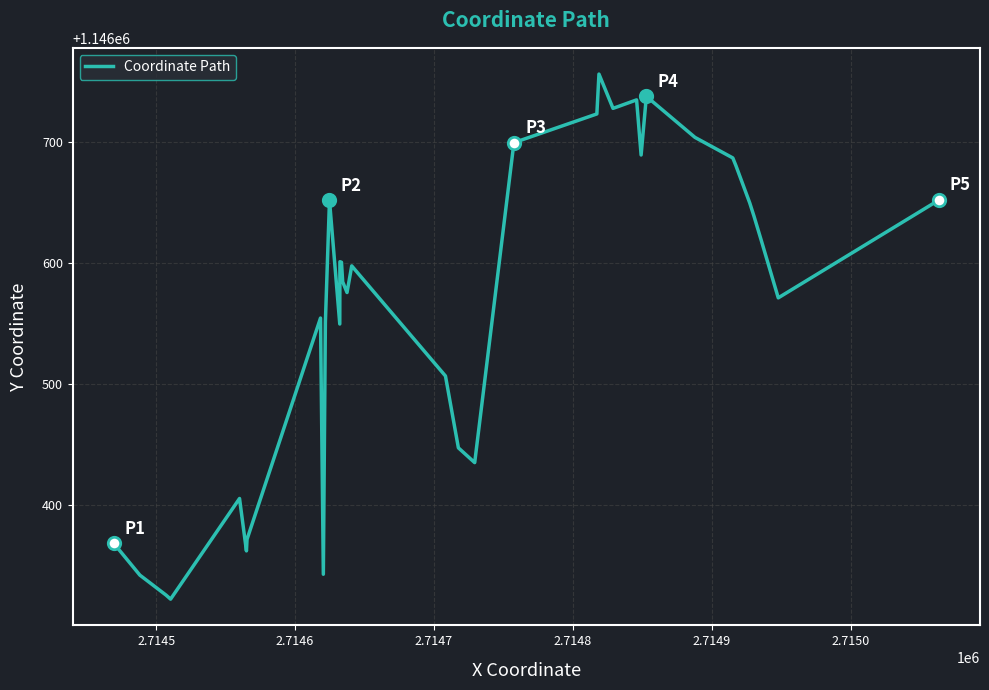

What is the maximum value shown in the chart?

1146756.2